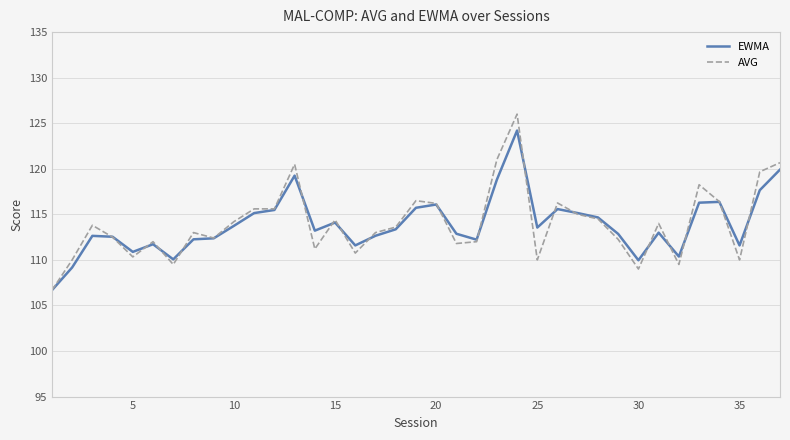

What is the smallest value displayed?

106.7